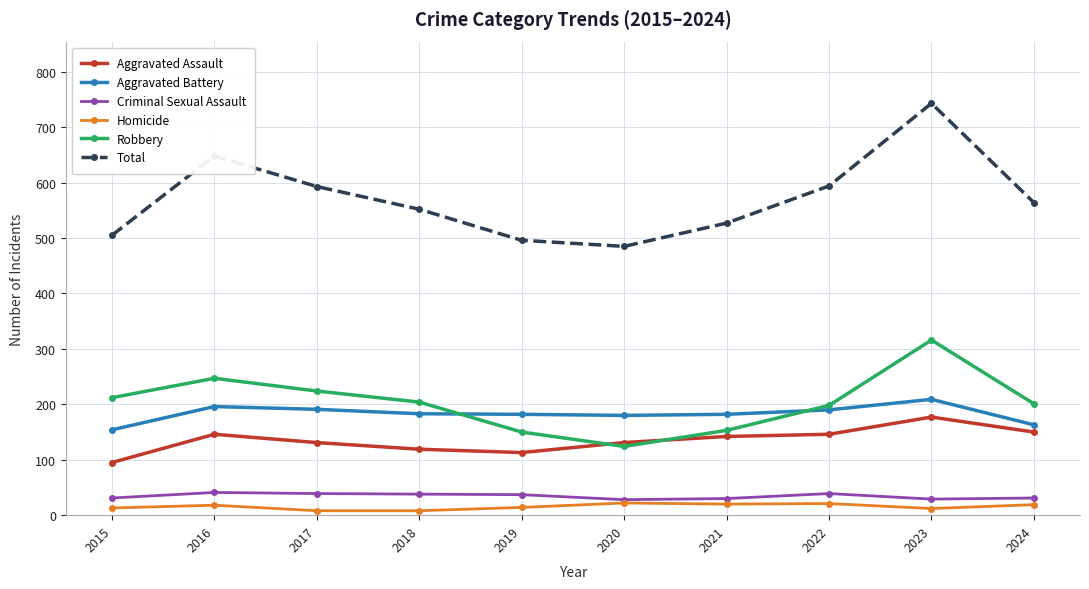

What is the value of the Aggravated Assault point at the 5th from the left?

113